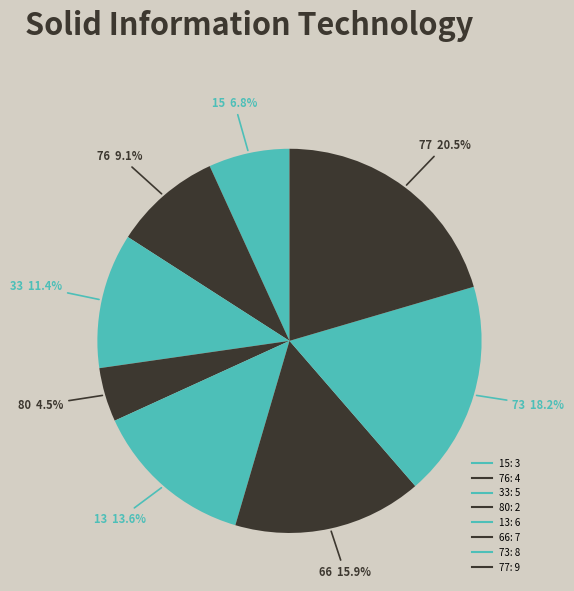

Rank the categories by value from lowest to highest.

80, 15, 76, 33, 13, 66, 73, 77